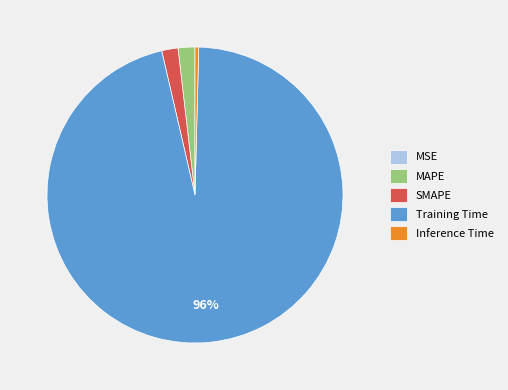

Combined, do SMAPE and MAPE account for over 50%?

No